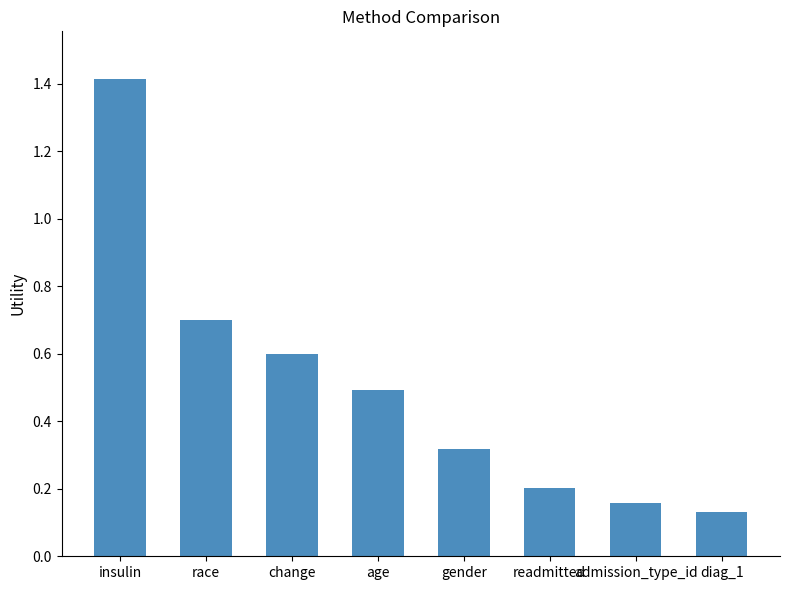

The chart shows a value of 0.3 at readmitted. True or false?

False